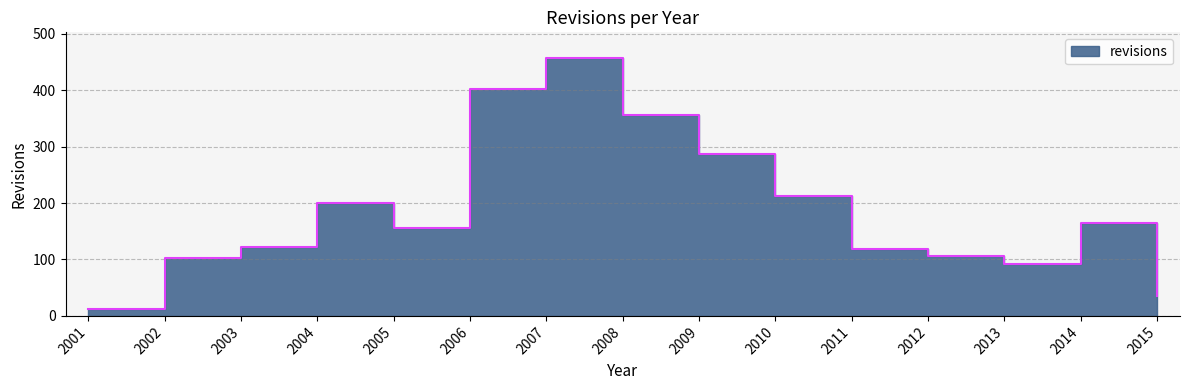

Where is the data nearest to the value 234?

2010